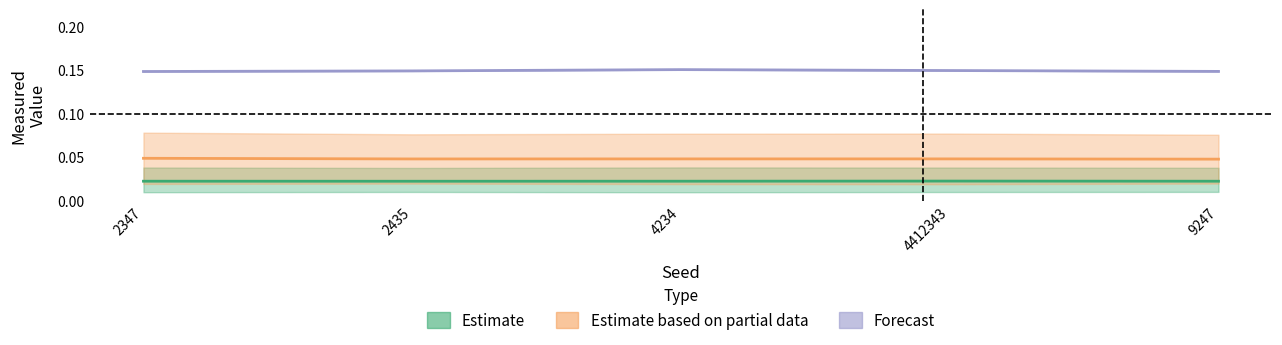

At which category is the sum across all series the highest?

4234